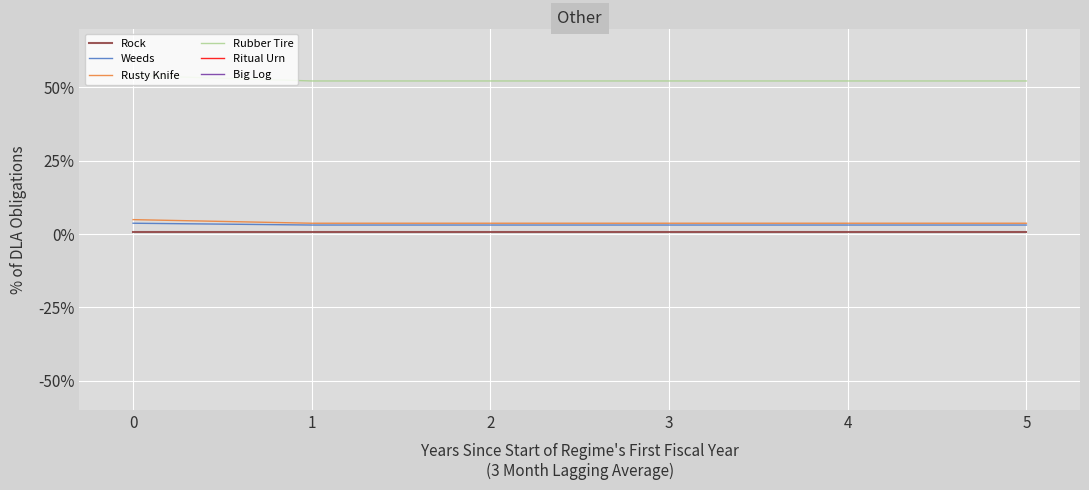

At which category does the chart reach its peak across all series?

1